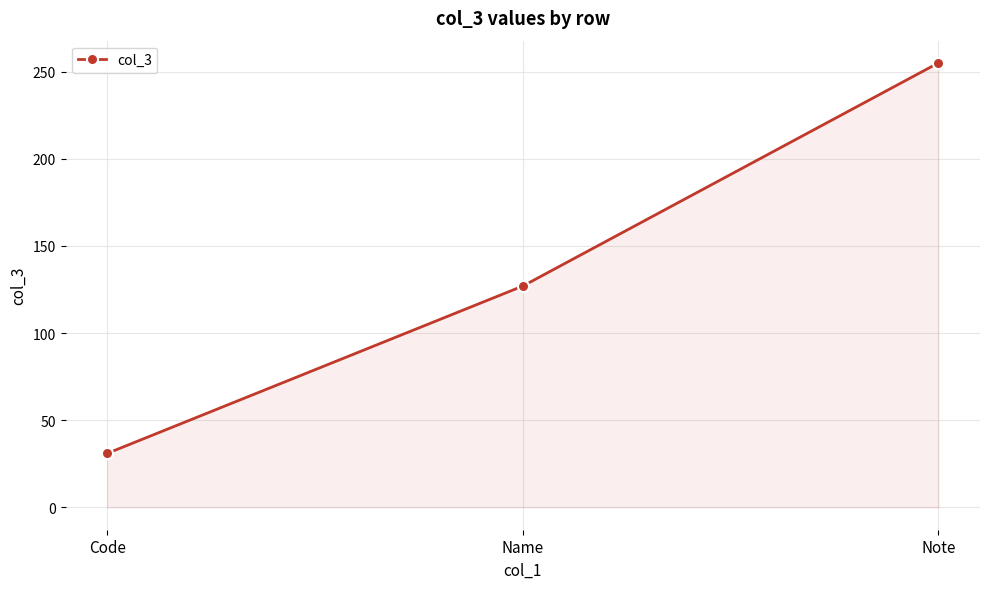

List the labels in order of value, smallest first.

Code, Name, Note